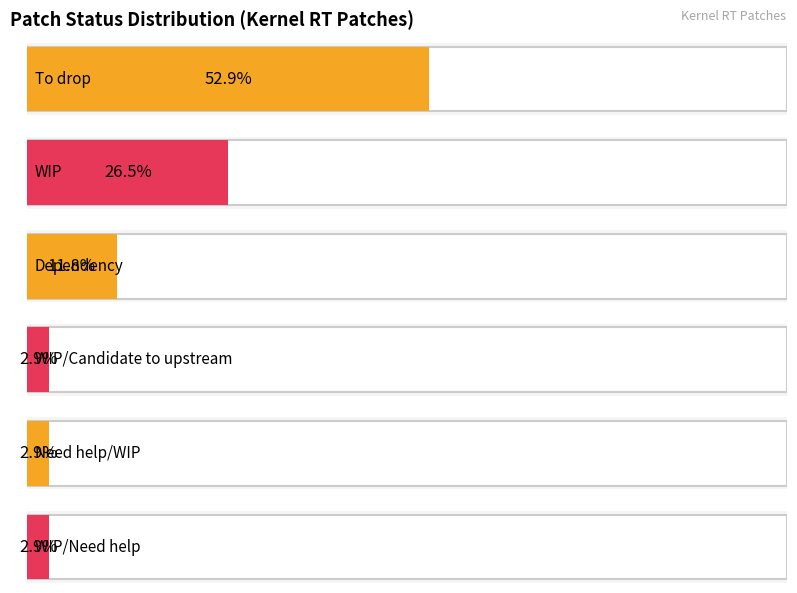

Which category has the highest value across all series?

To drop